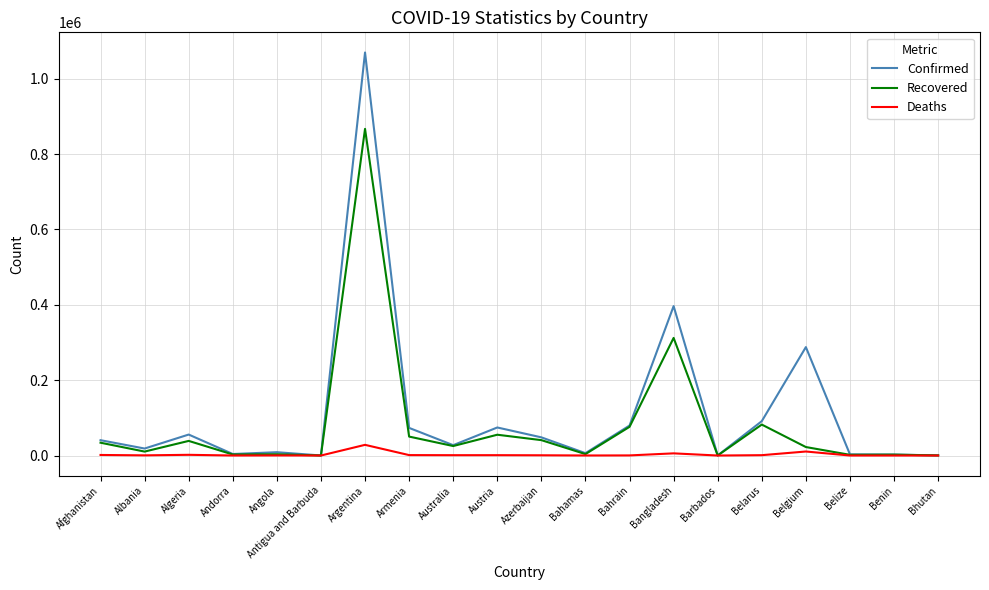

What is the maximum value for Confirmed?

1069368